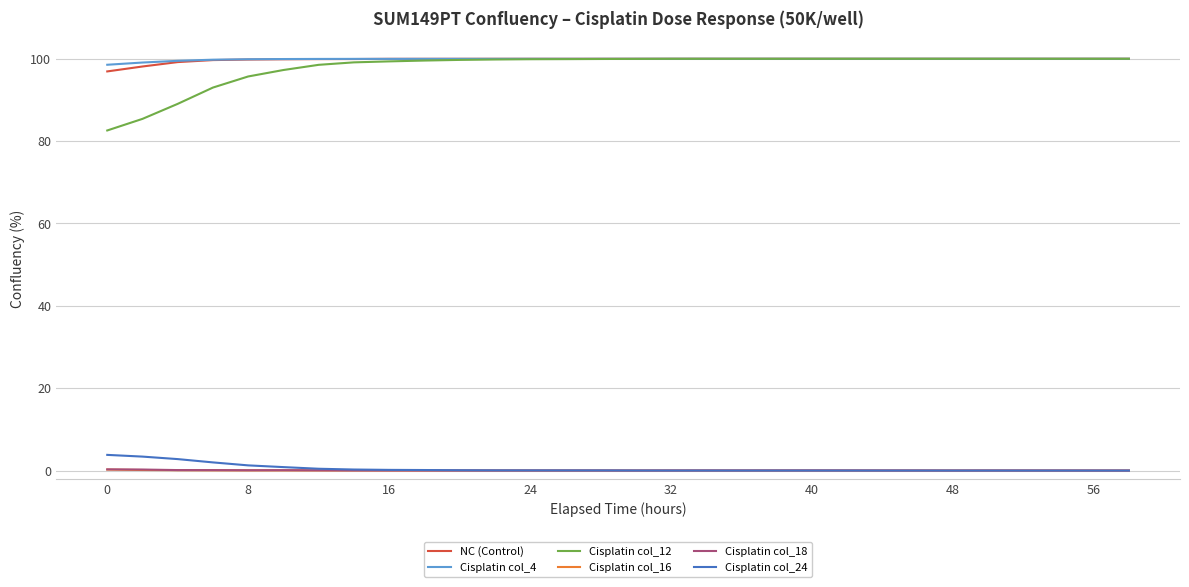

Which series has the largest range (max minus min)?

Cisplatin col_12